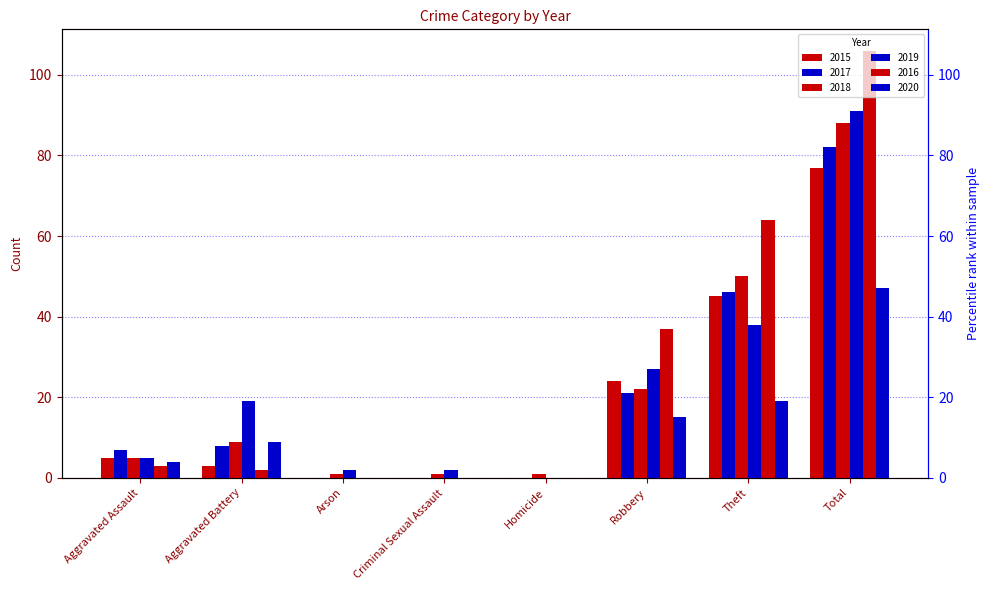

What is the total value across all series at Theft?

262